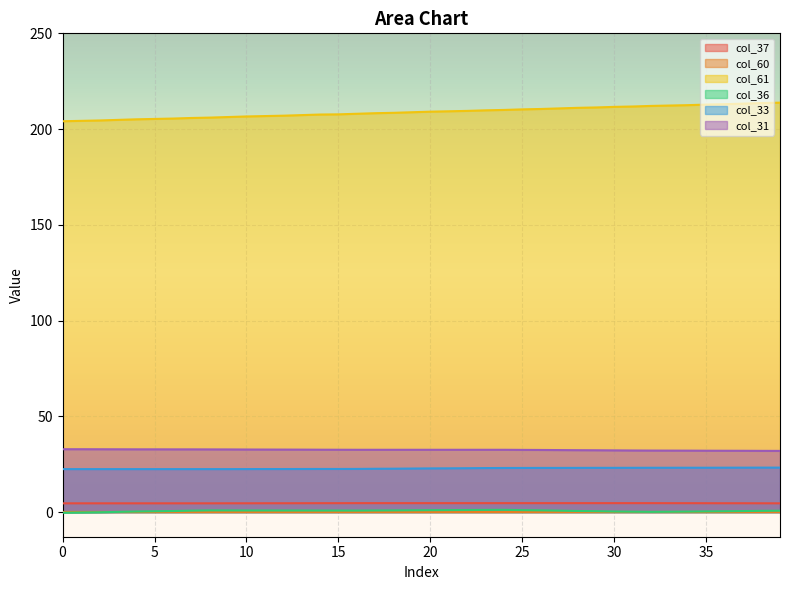

At which label does col_36 reach its peak?

24